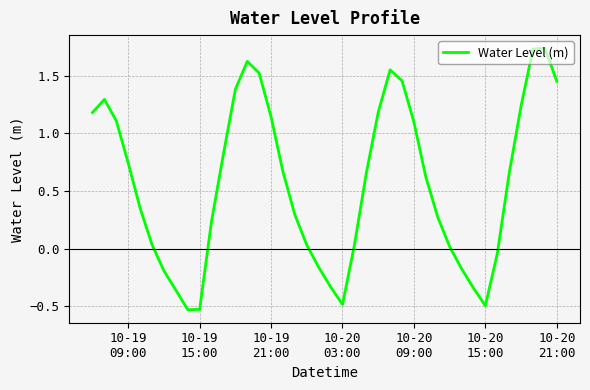

What is the average value?

0.6